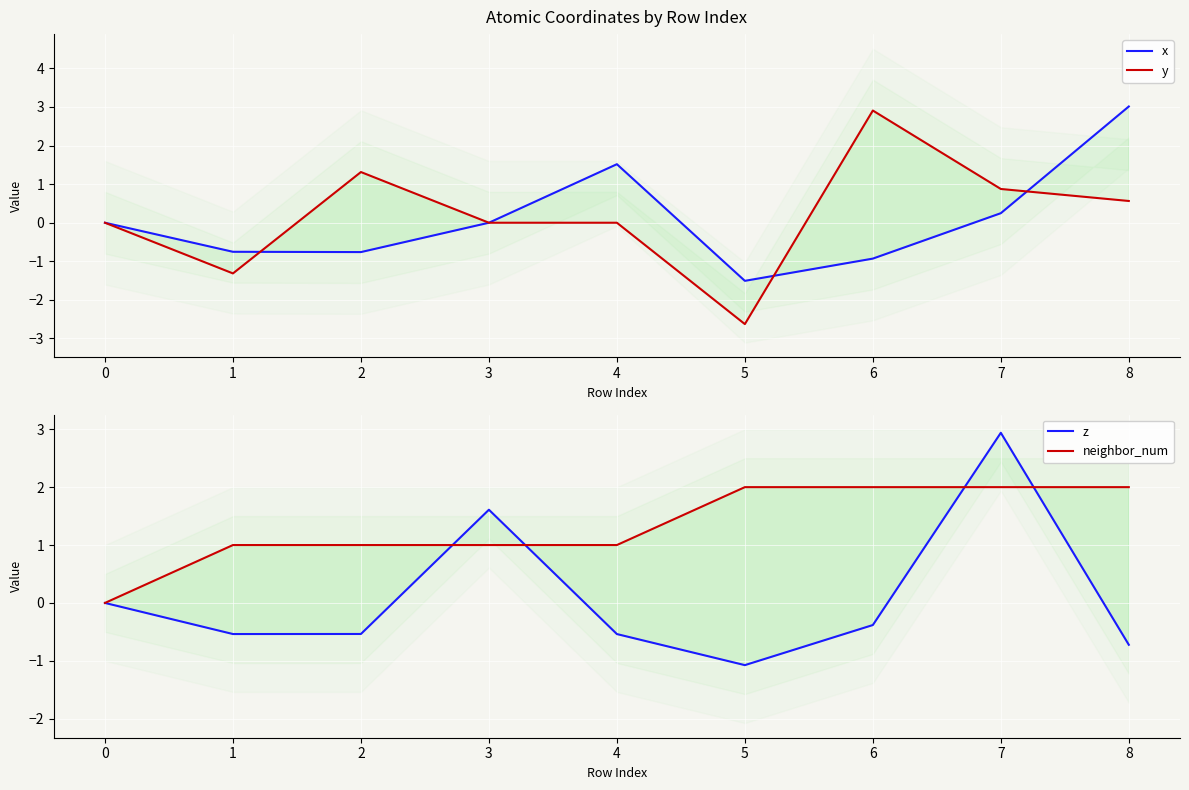

True or false: y has a value of 2.9 at 6.

True